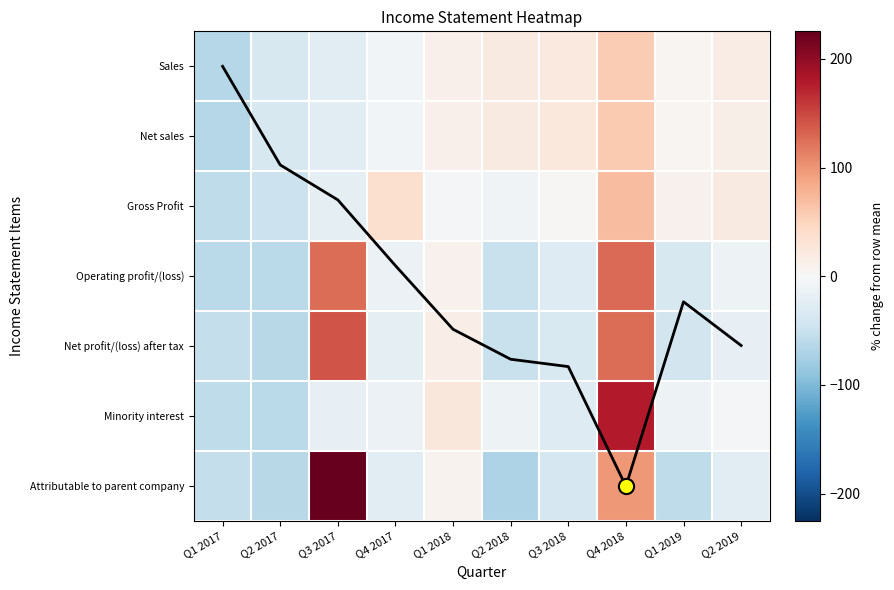

What is the difference between the highest and lowest values at Q1 2017?

11.5